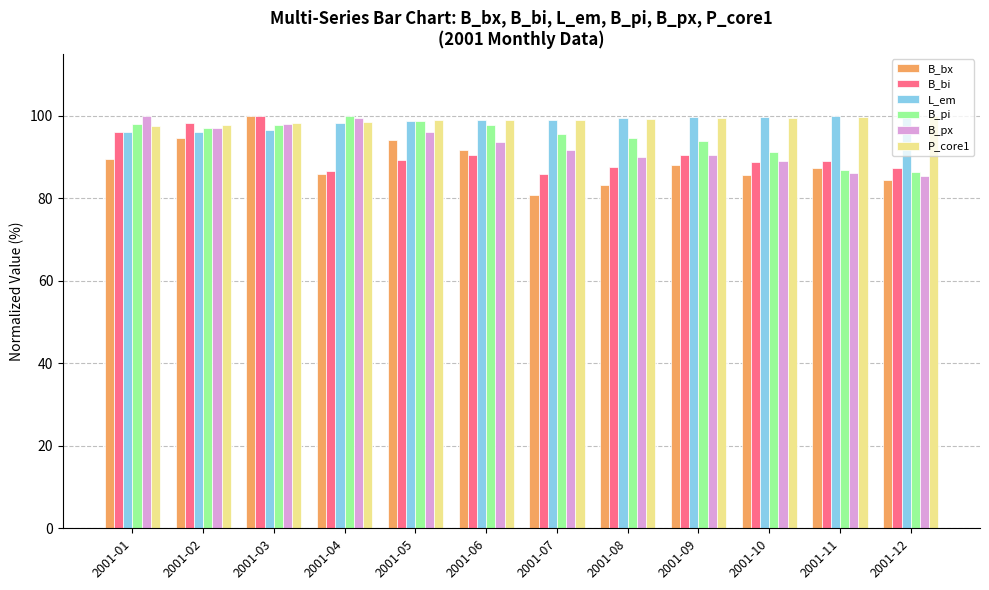

What is the difference between the maximum and minimum values in the B_bi series?

14.2